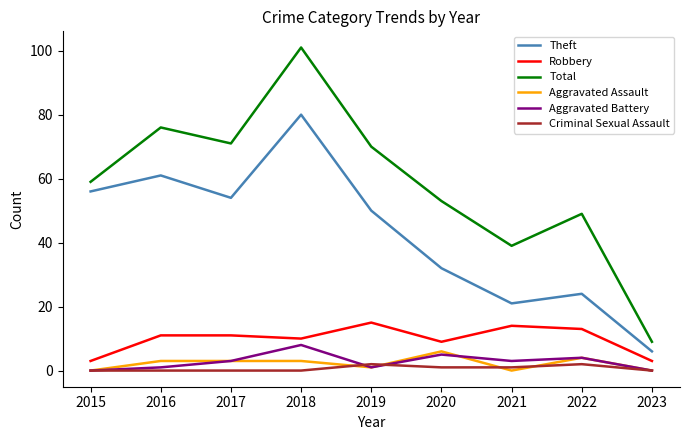

List the series in order of their peak value, highest first.

Total, Theft, Robbery, Aggravated Battery, Aggravated Assault, Criminal Sexual Assault